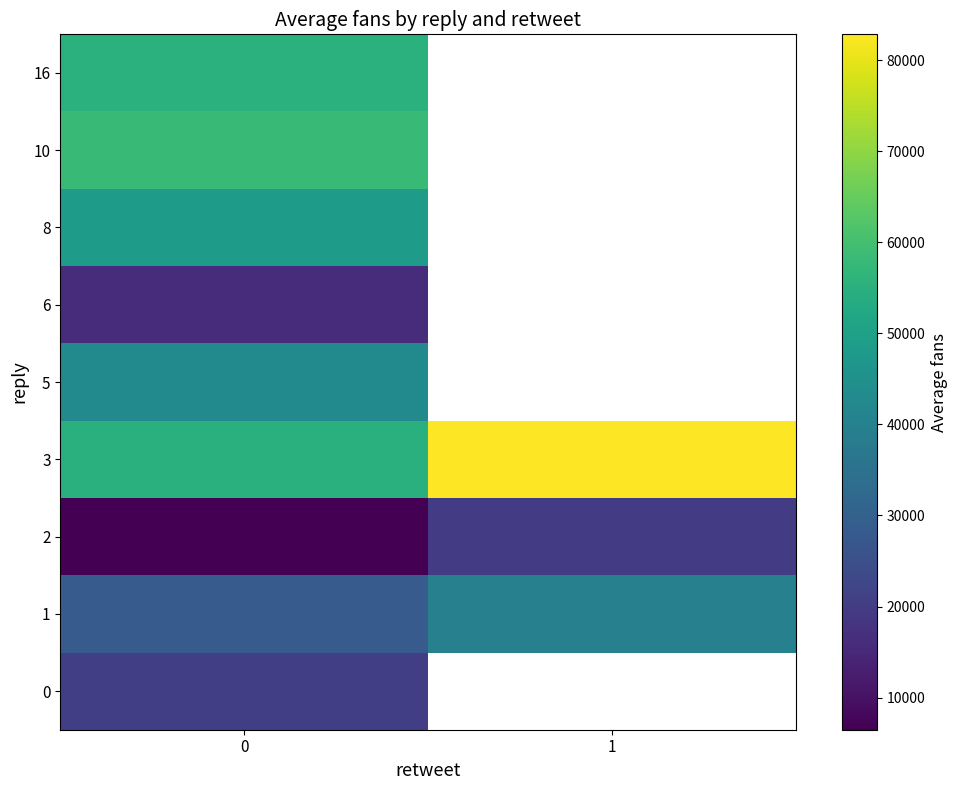

What is the maximum value for 2?

19794.0